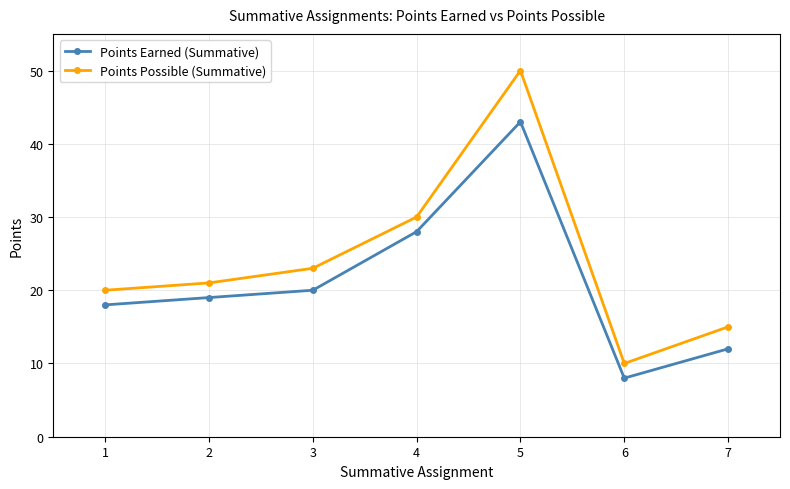

Which series has the widest spread of values?

Points Possible (Summative)